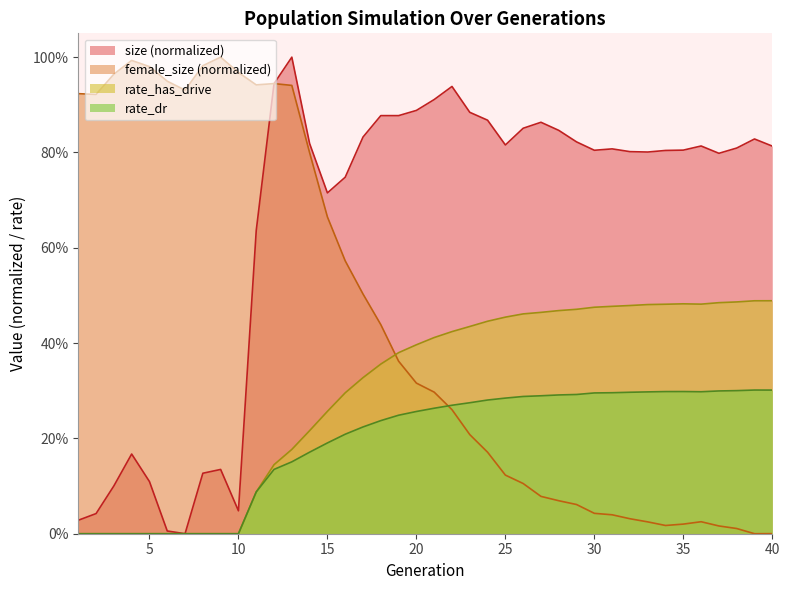

What is the sum of all size values?

25.8